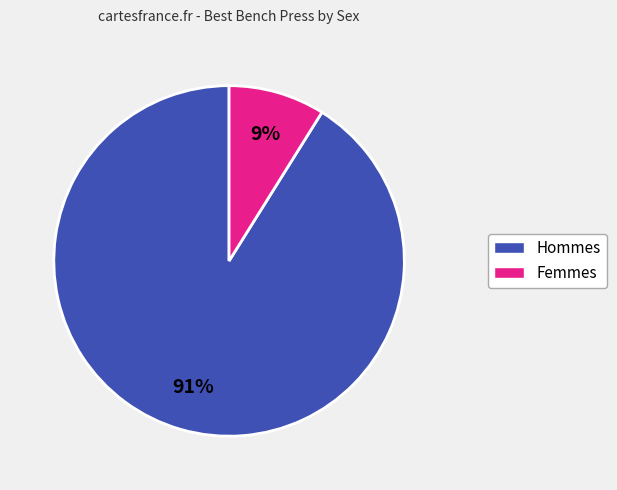

To the nearest percent, what is the difference between the largest and smallest slice percentages?

82%